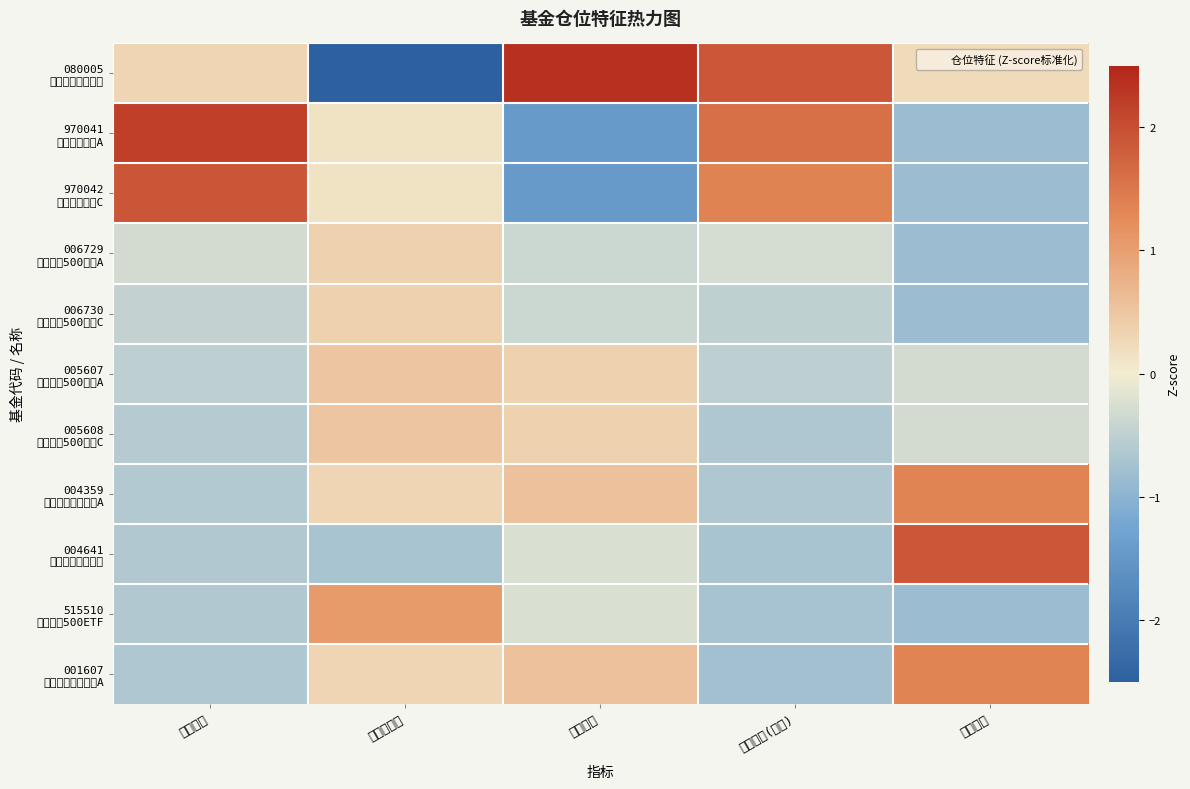

At how many categories does at least one series exceed 0?

5